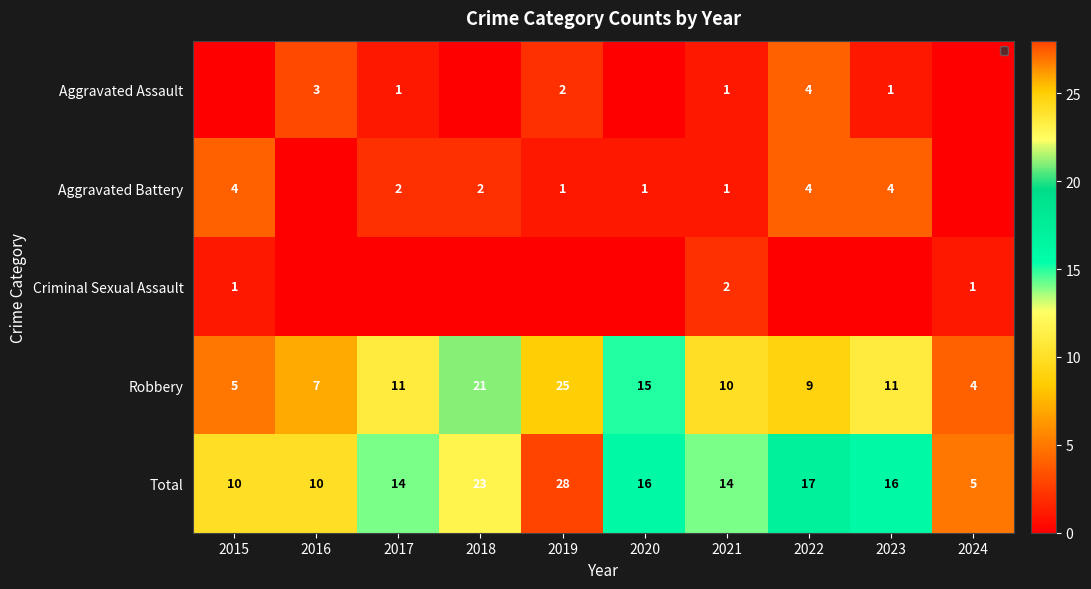

Which has a higher value, 2023 or 2021?

2023